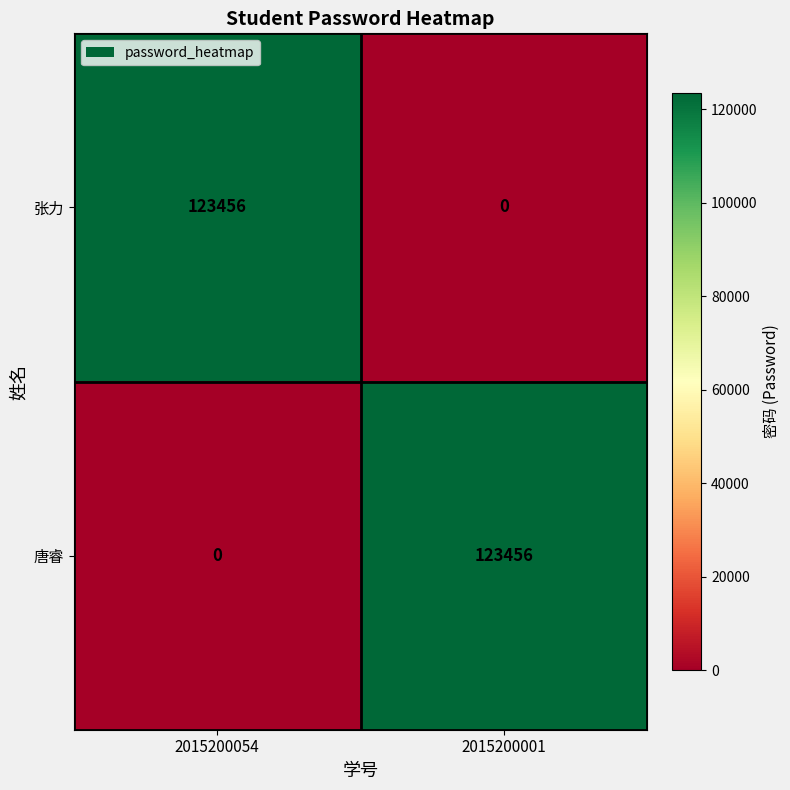

How many distinct data groups are displayed?

2